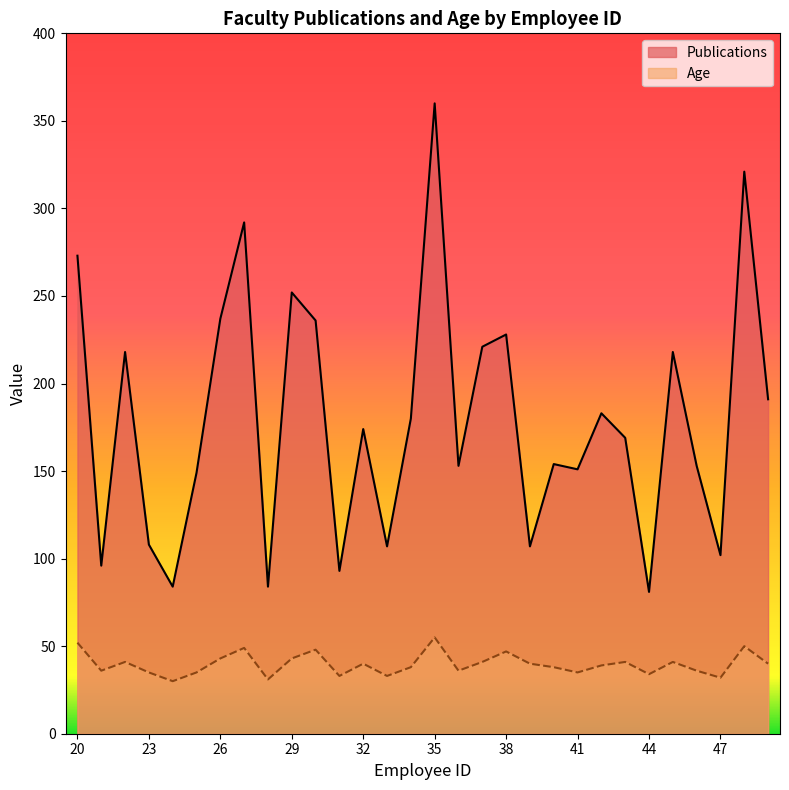

At which category does Age reach its first local valley?

21